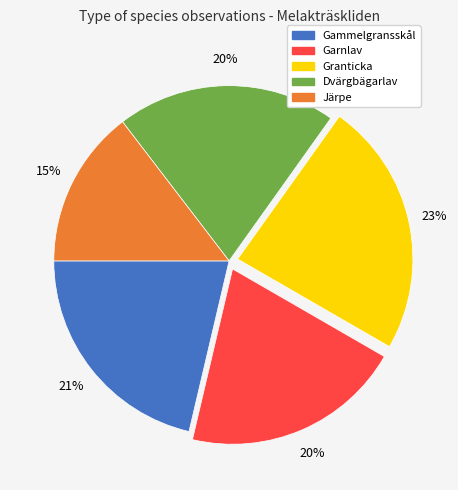

Between Gammelgransskål and Järpe, which is larger?

Gammelgransskål